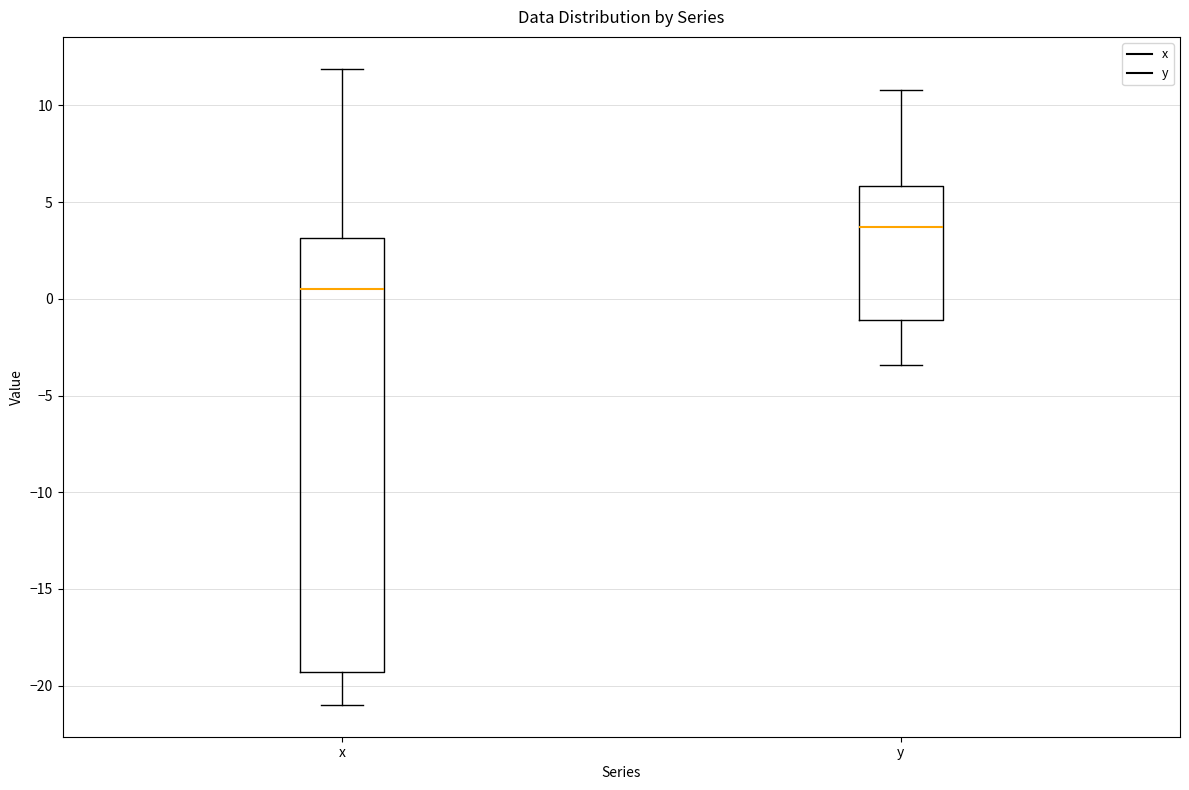

Where is the lower edge of the box for y on the y-axis? The values are not printed on the chart, so give them approximately, as read against the axis.

-1.0